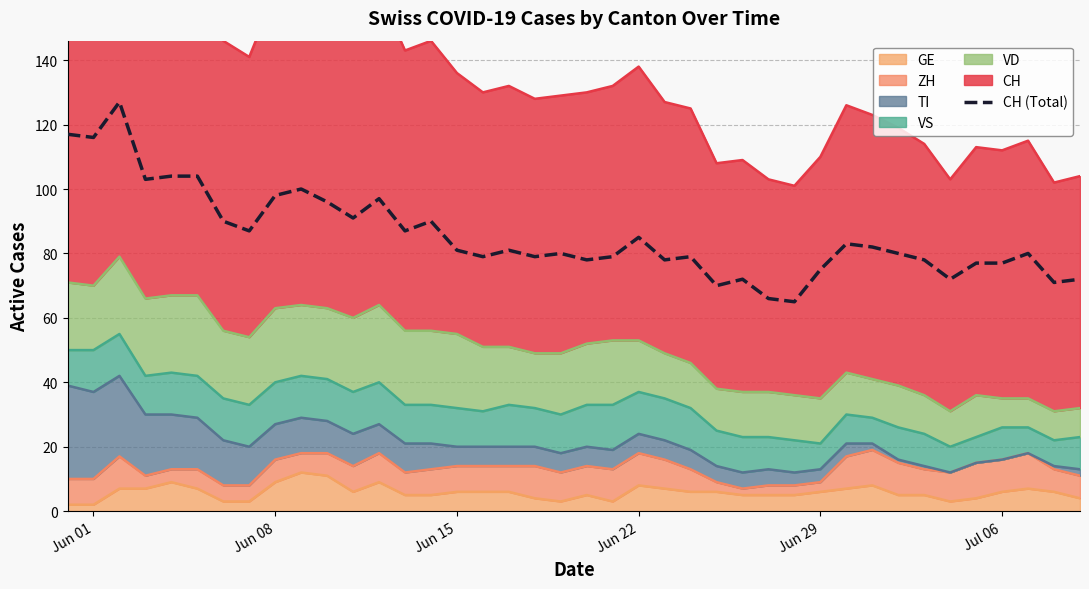

What is the difference between the maximum and second lowest values?

61